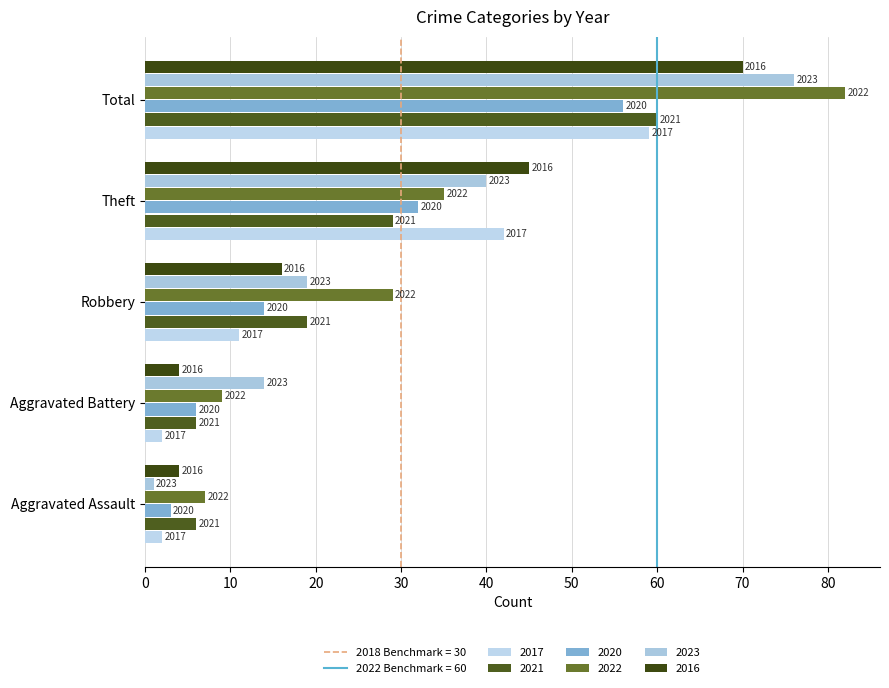

Rank the series by their maximum value, from highest to lowest.

2022, 2023, 2016, 2021, 2017, 2020